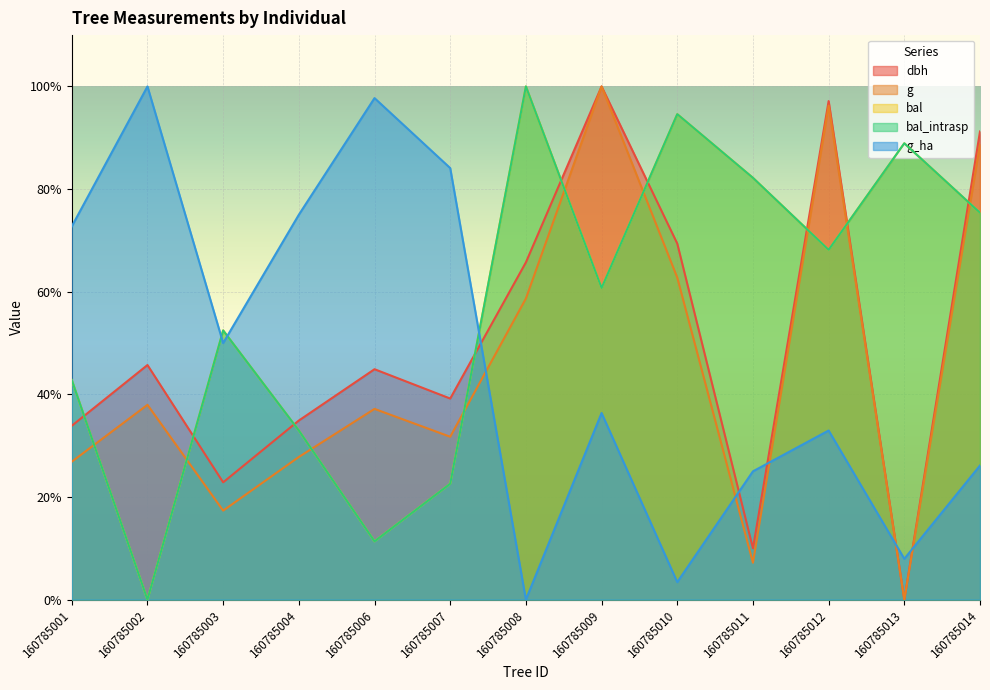

What is the difference between the bal values at 160785010 and 160785002?

94.6